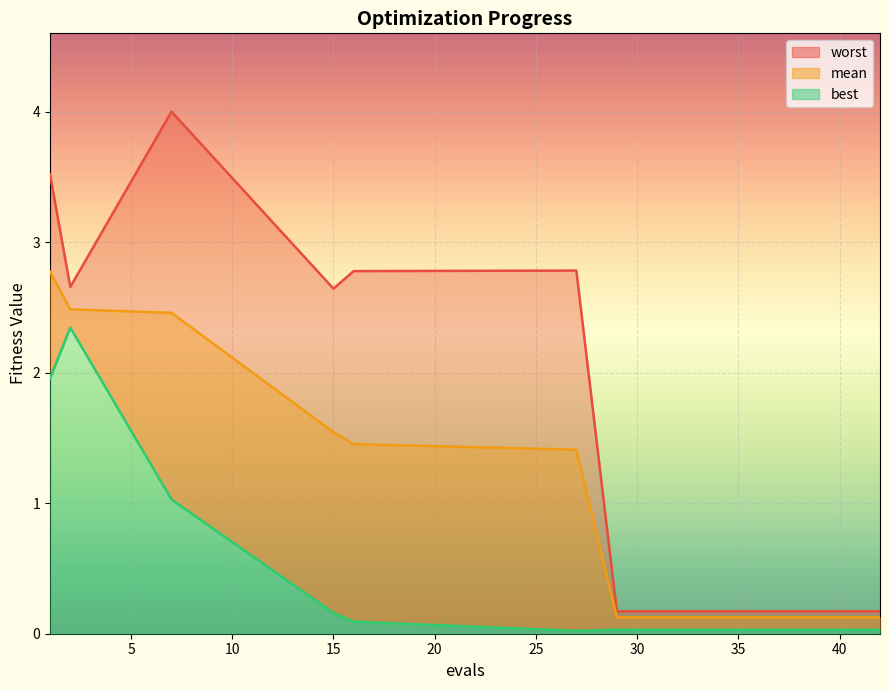

True or false: best and worst intersect in this chart.

False